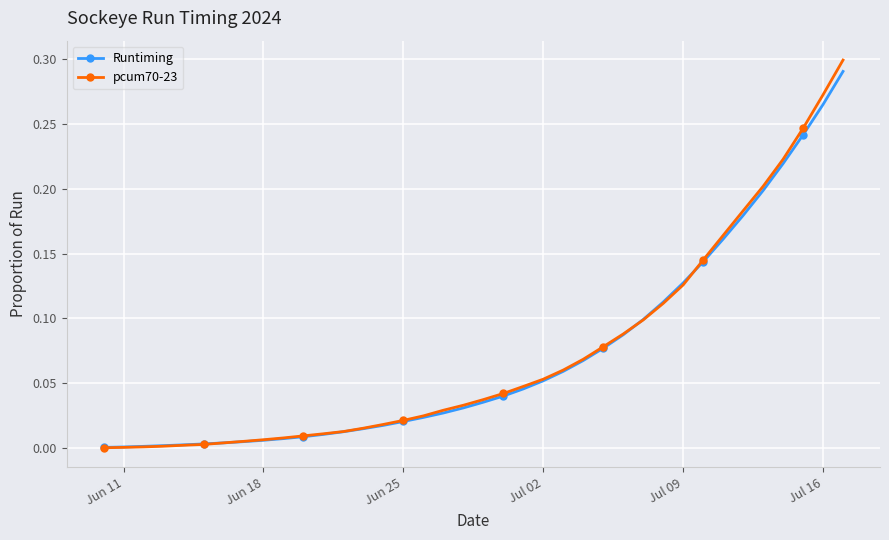

Which series has the widest spread of values?

pcum70-23